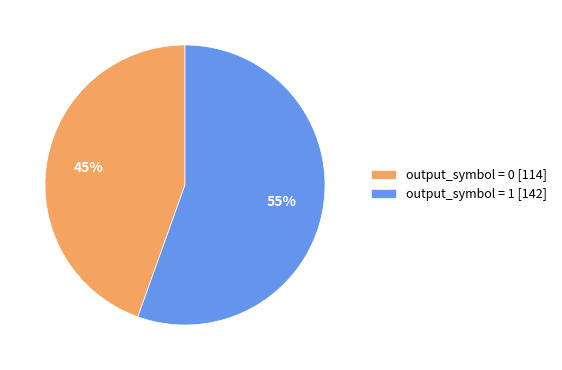

How many segments does this pie chart have?

2